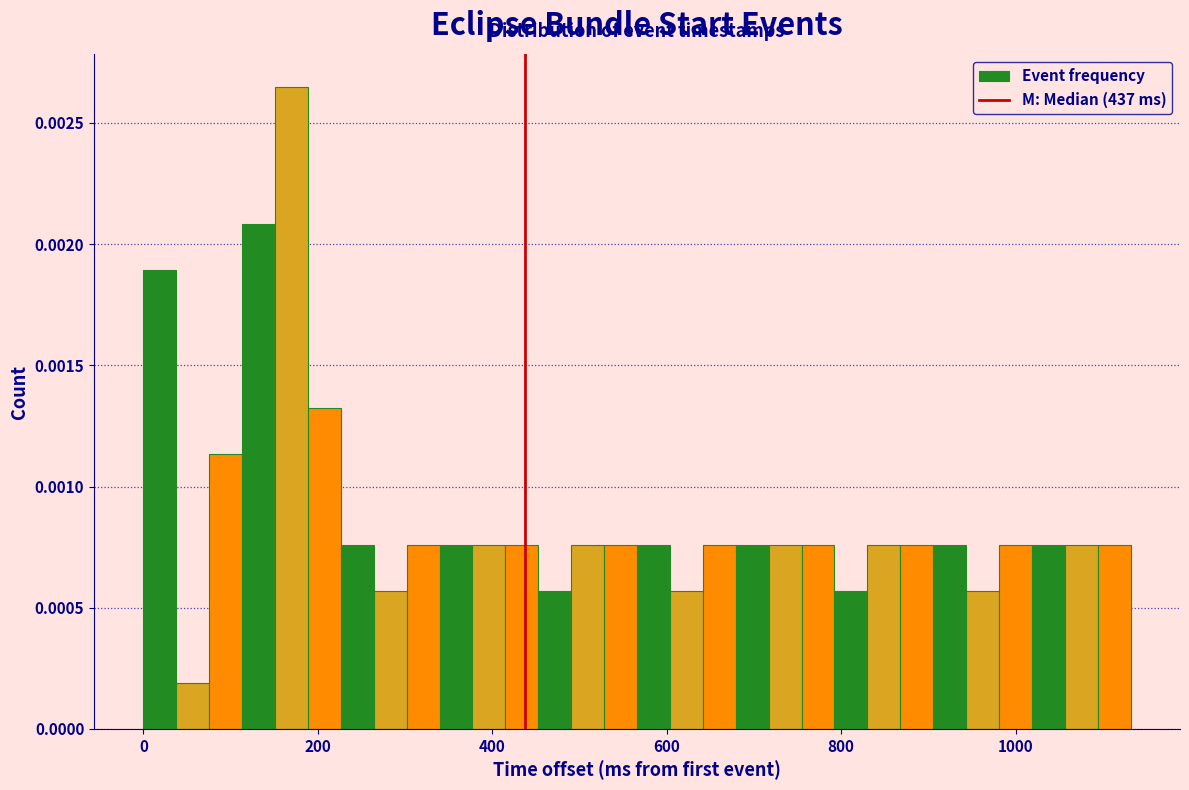

Read against the x-axis, roughly where is the centre of the tallest bar?

160